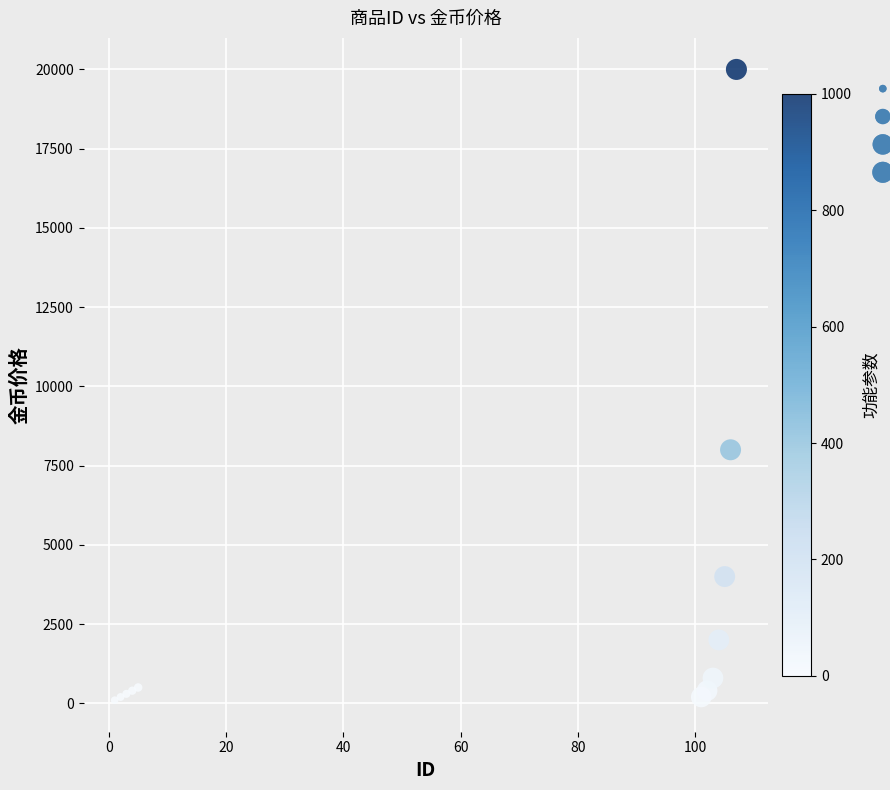

What Y value in the scatter plot is closest to 10050?

8000